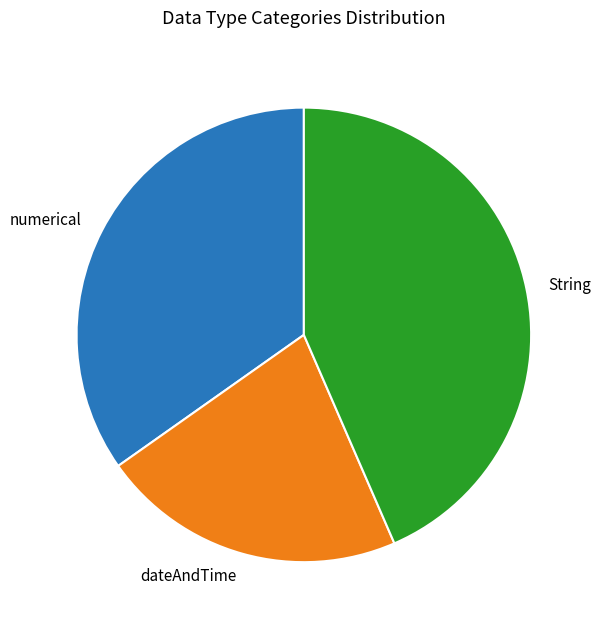

Which slice is the smallest?

dateAndTime